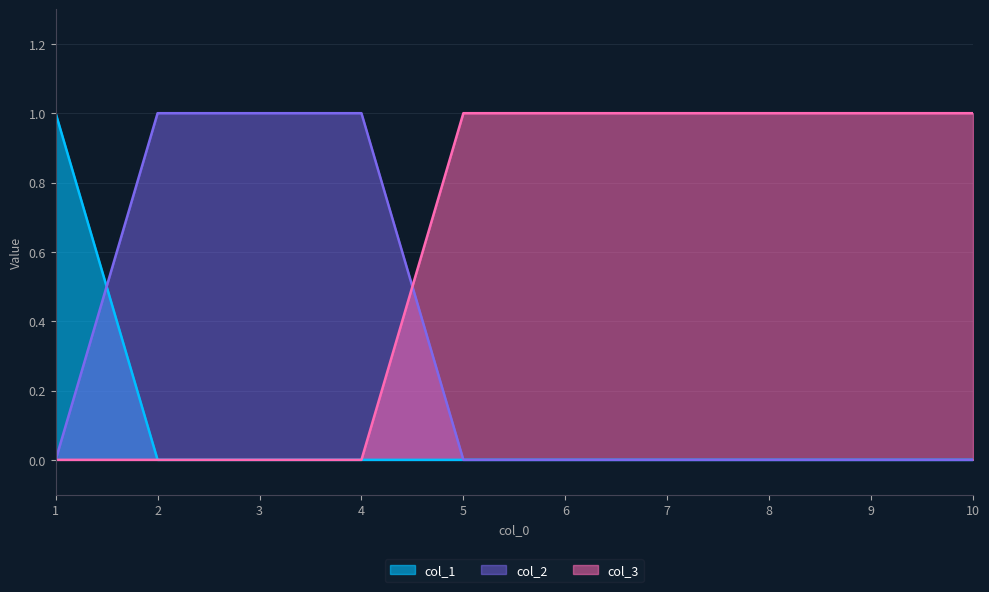

The col_2 series shows 0 at 9. True or false?

True